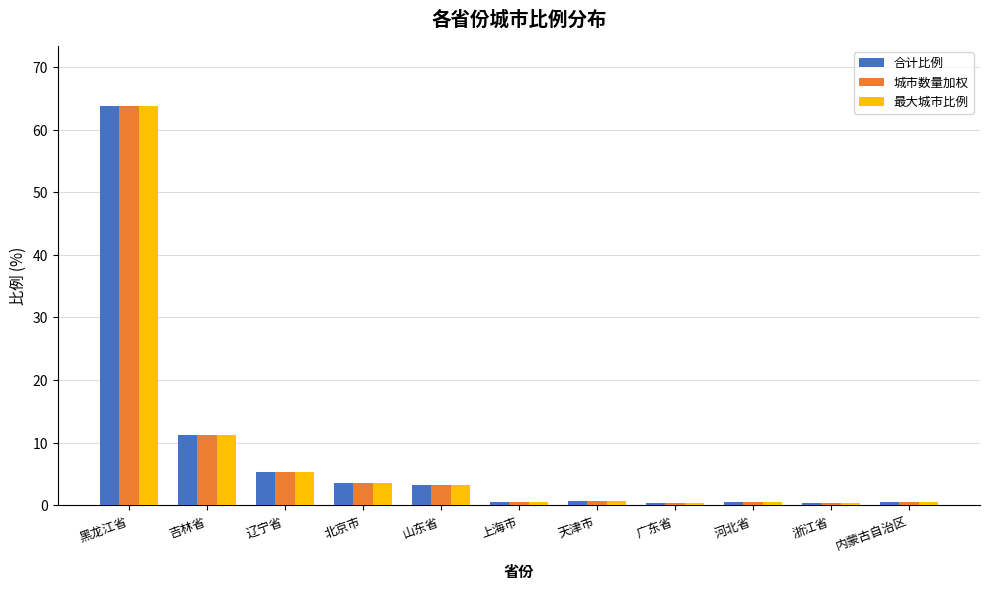

At which label does 合计比例 reach its peak?

黑龙江省